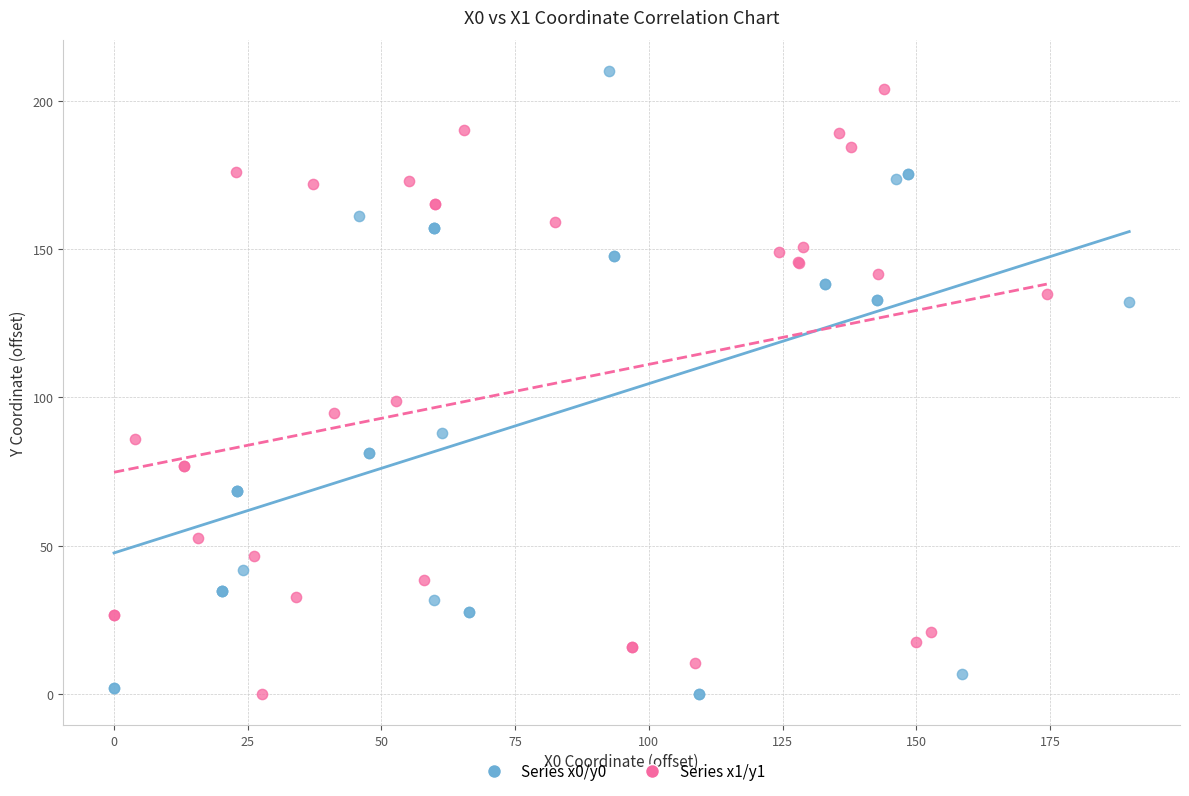

What are all the series names shown in the legend?

Series x0/y0, Series x1/y1